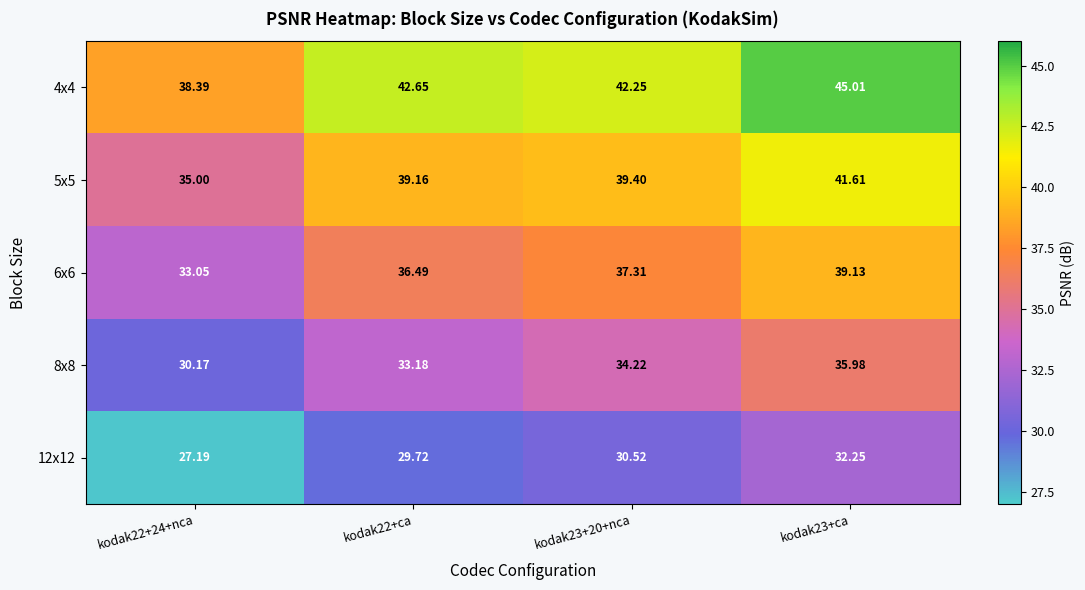

List the series in order of their peak value, lowest first.

12x12, 8x8, 6x6, 5x5, 4x4